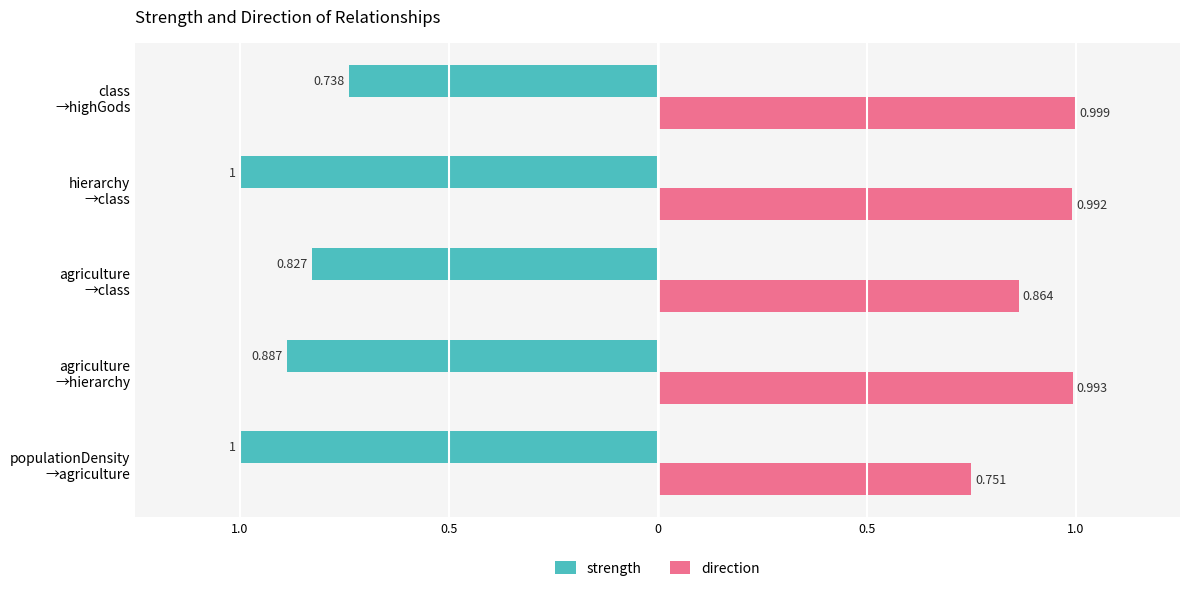

How many distinct data groups are displayed?

2